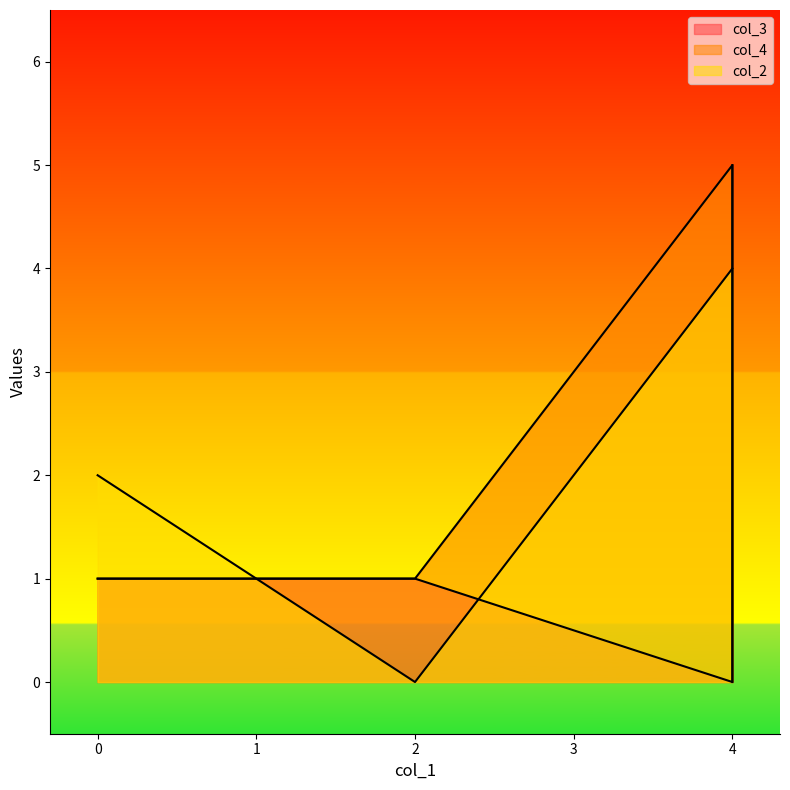

What is the difference between the highest and lowest values at 4?

5